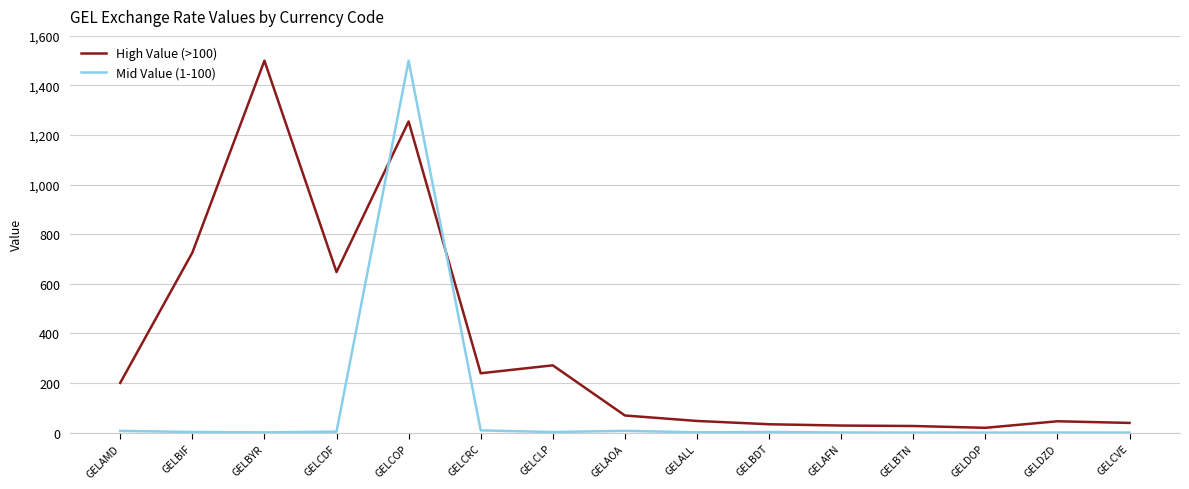

What is the difference between the maximum and minimum values in the Mid Value (1-100) series?

1499.6